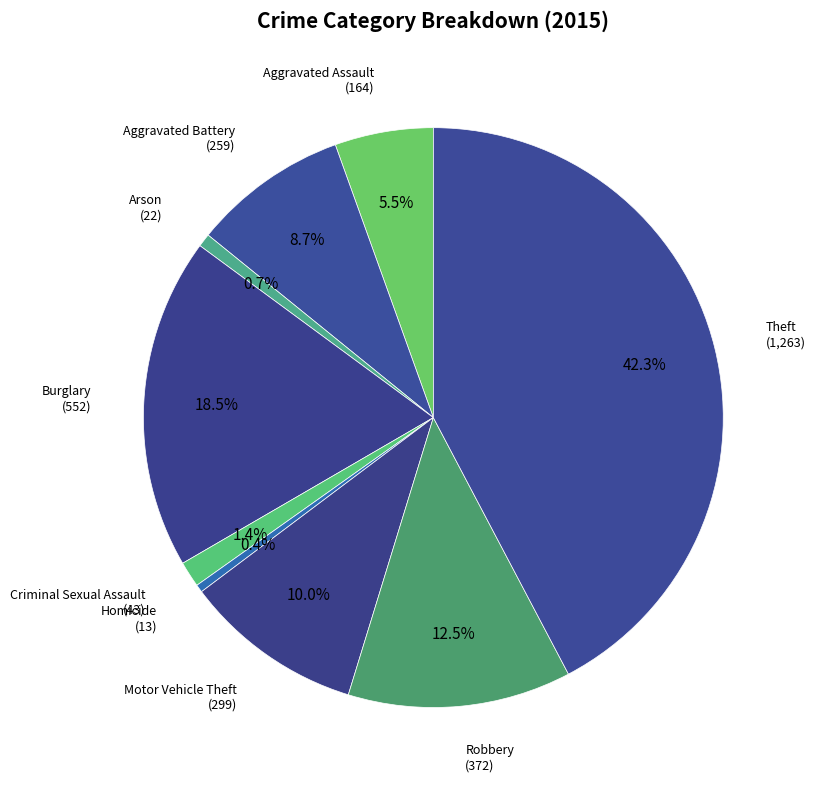

How many slices are in this pie chart?

9